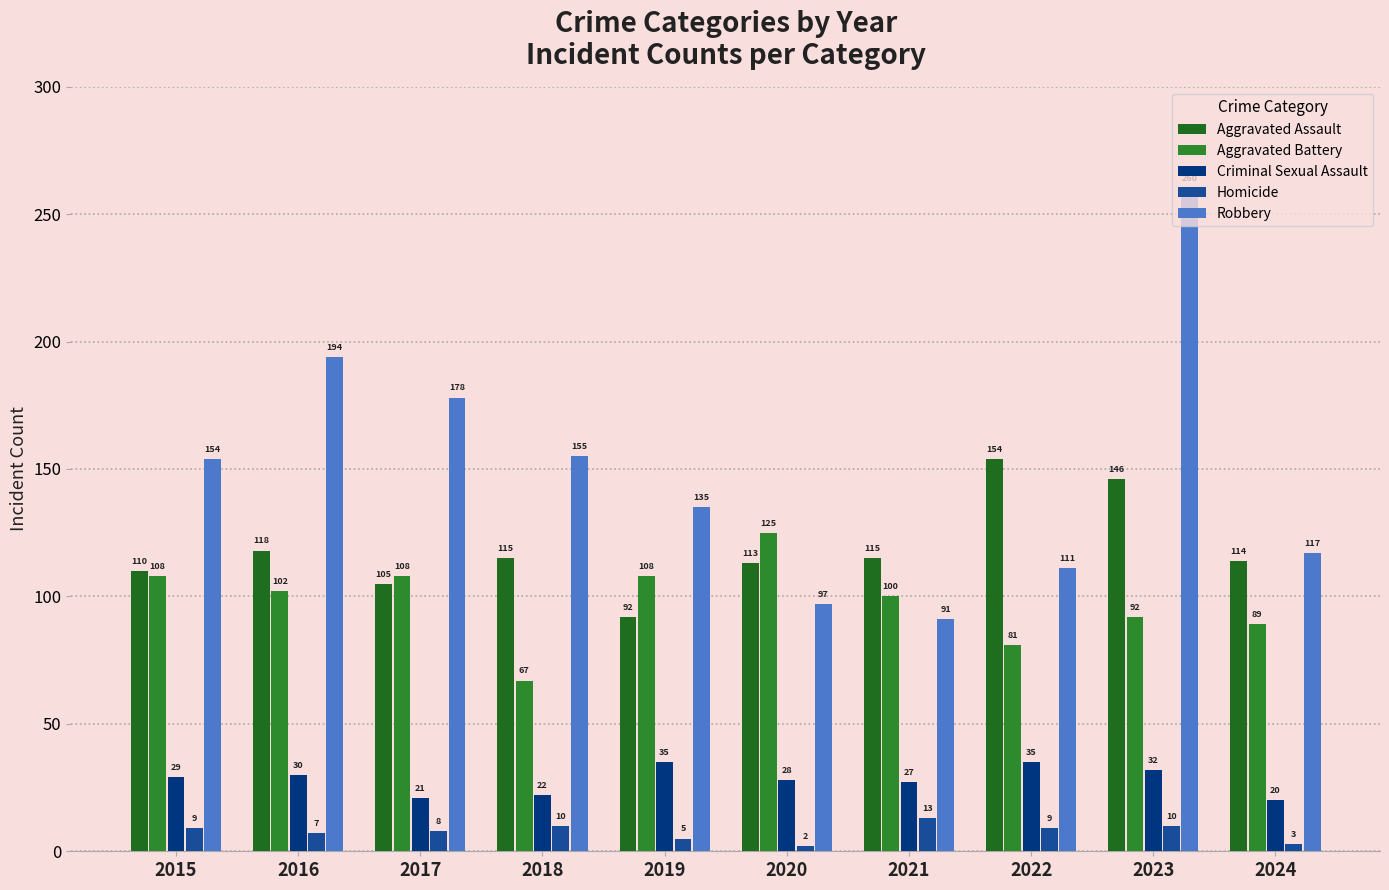

What is the difference between the Homicide values at 2021 and 2016?

6